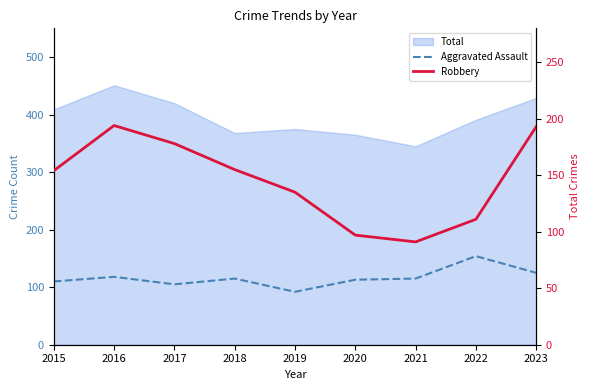

The value of Aggravated Assault at 2022 is 154. True or false?

True